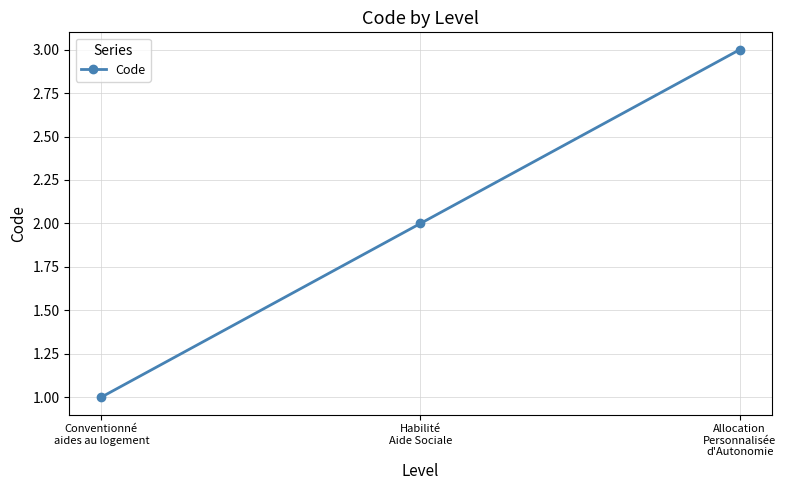

How many lines are shown in the chart?

1